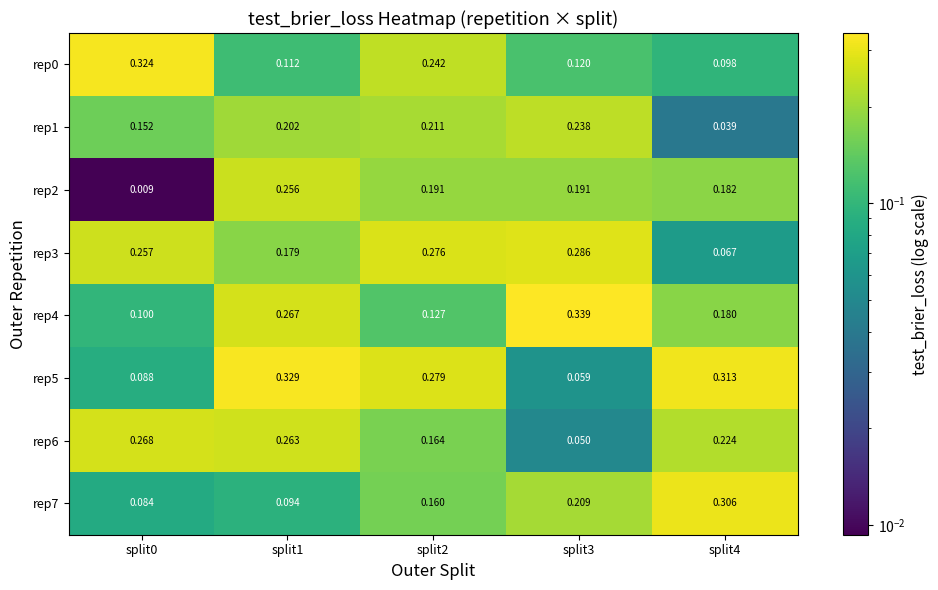

Count the number of categories in the chart.

5